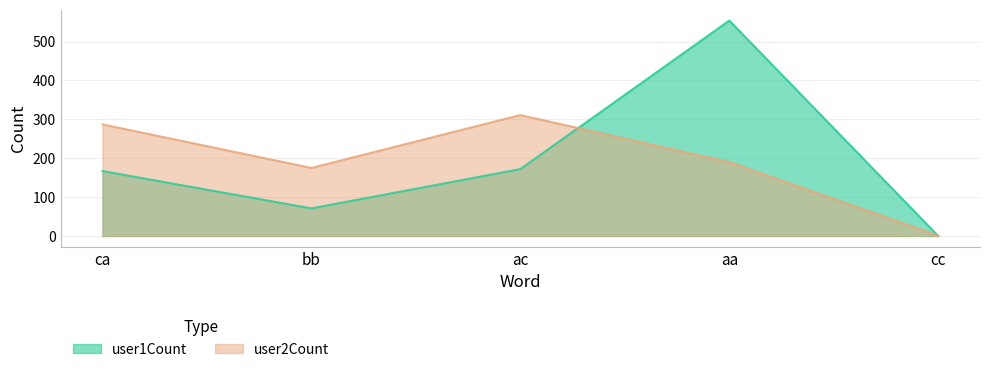

The user1Count series shows 226 at cc. True or false?

False